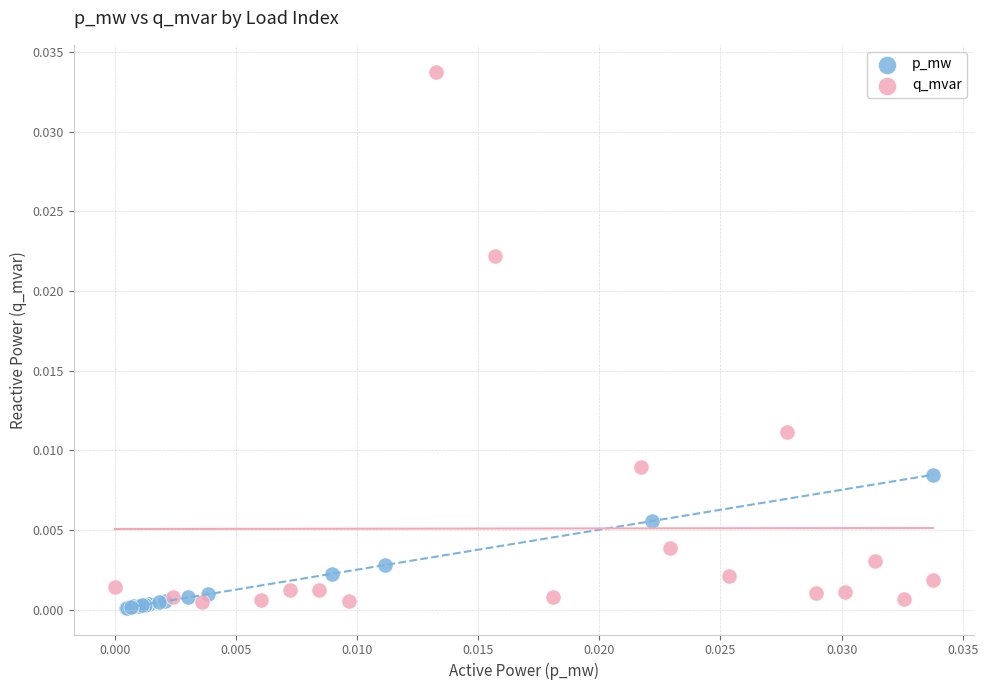

Which series has the widest spread of Y values?

q_mvar